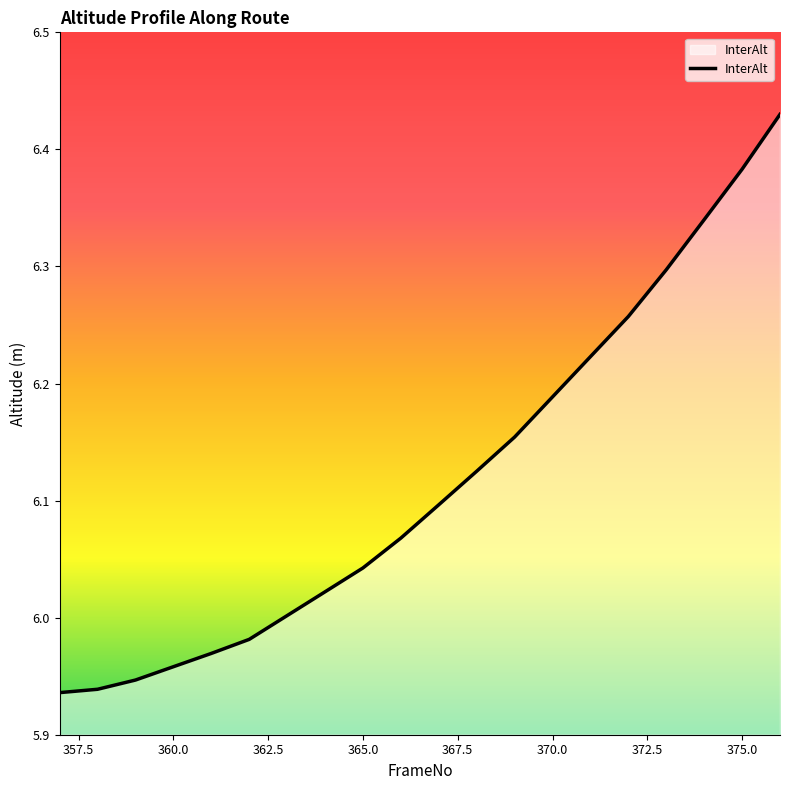

What is the difference between the maximum and minimum values?

0.5